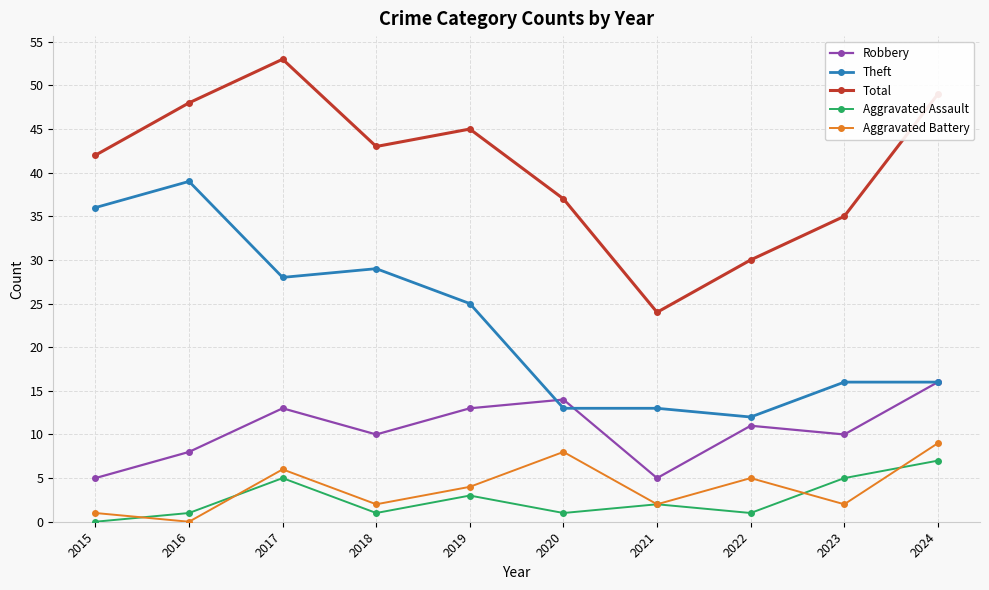

At which label does Total reach its peak?

2017